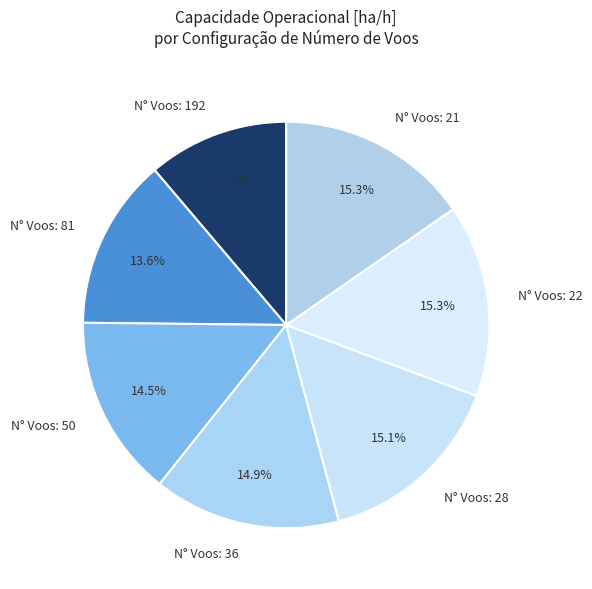

Which category has the smallest portion of the pie?

N° Voos: 192